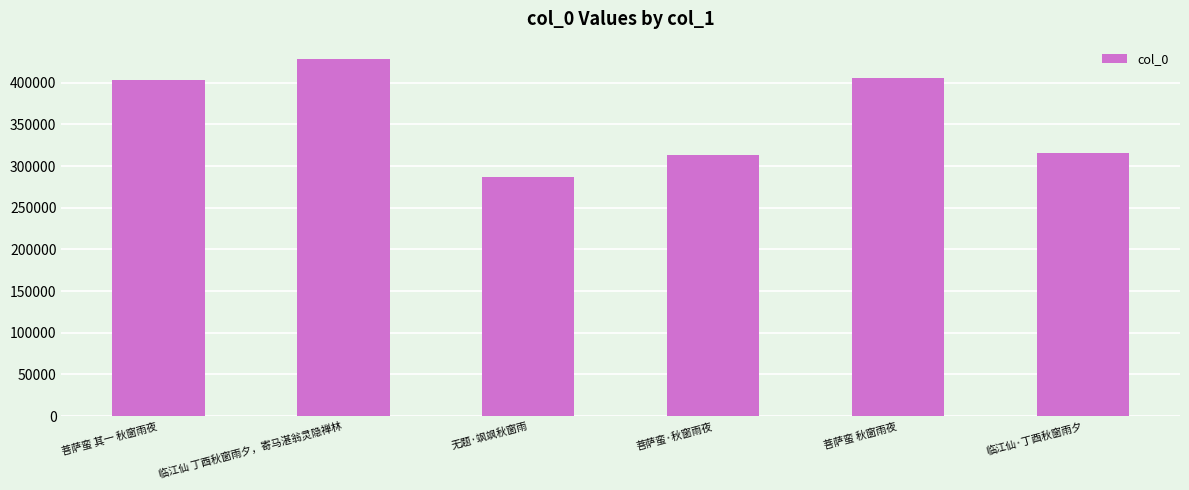

True or false: the data shows 474050 at 菩萨蛮·秋窗雨夜.

False